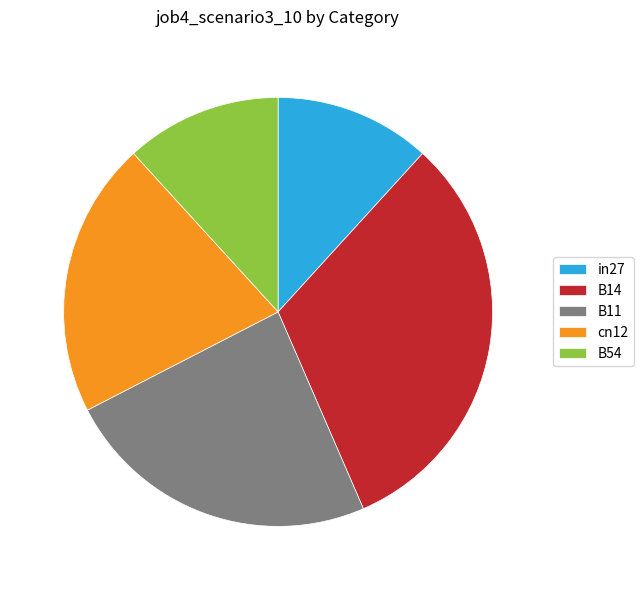

Between B54 and cn12, which is larger?

cn12